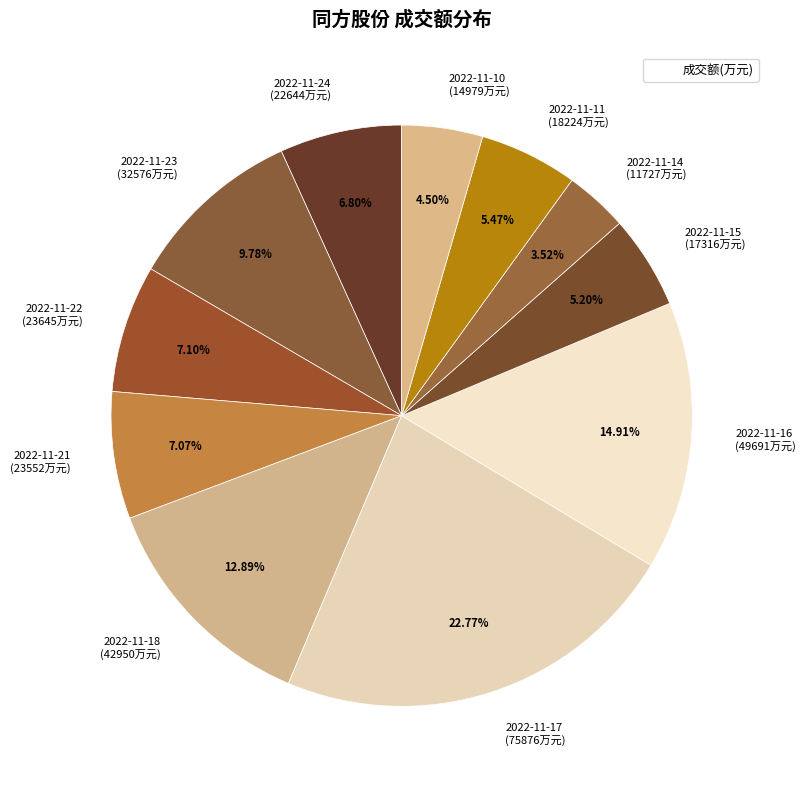

Which has a higher value, 2022-11-23 or 2022-11-22?

2022-11-23